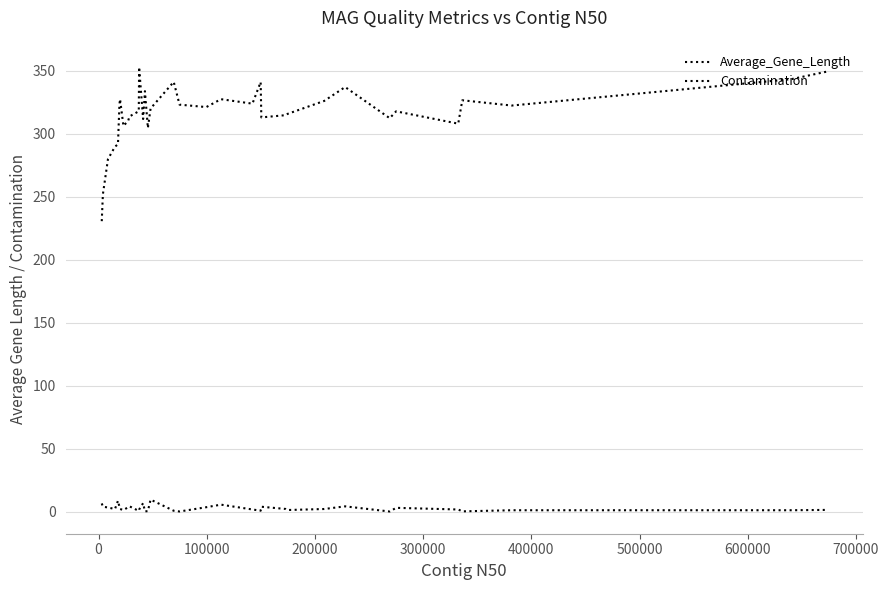

Is this an area chart (filled region under the line)?

No